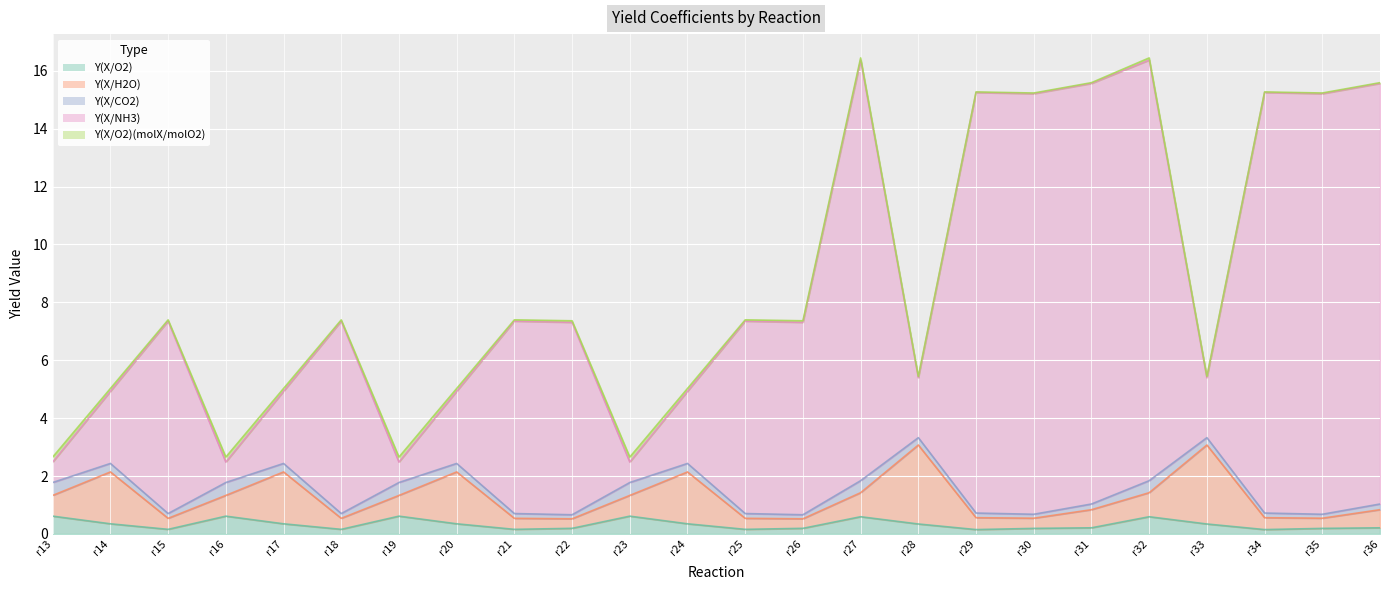

How many lines are shown in the chart?

5